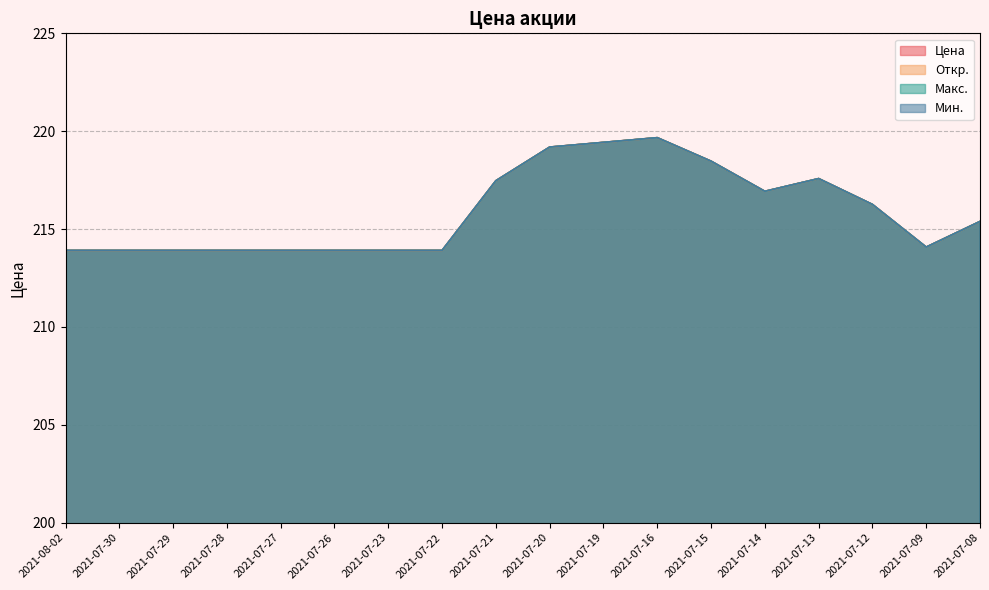

Count the number of data series in this chart.

4